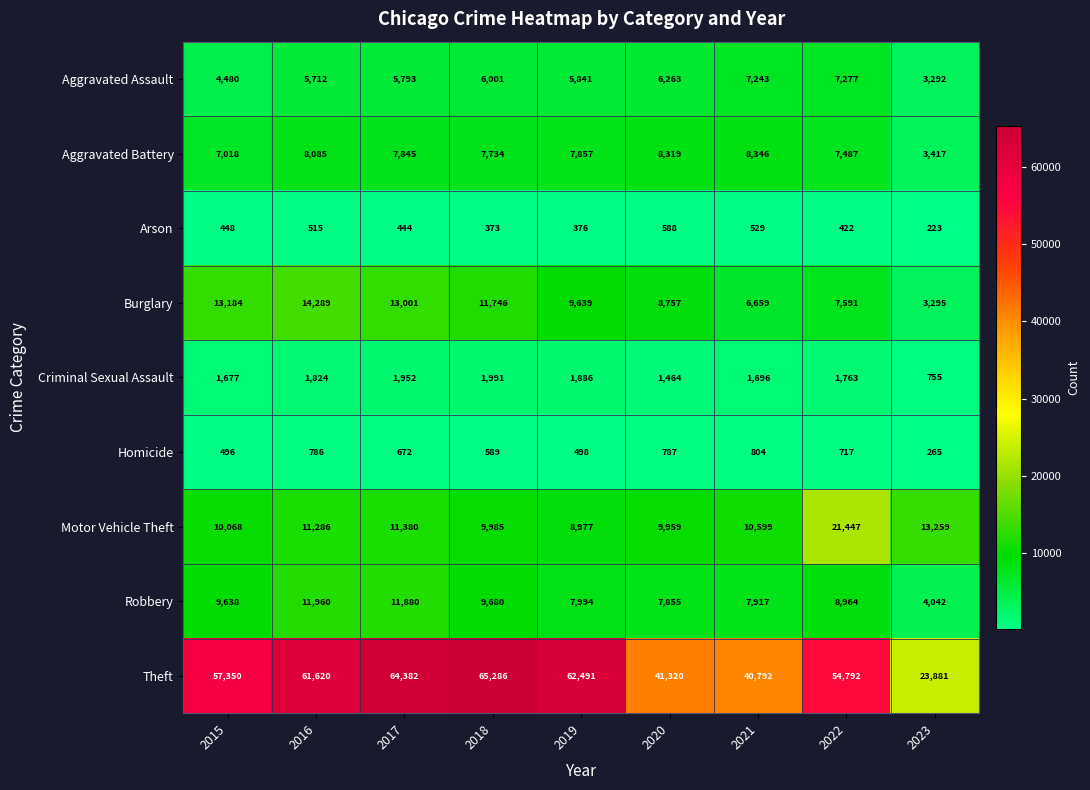

Count the number of data series in this chart.

9